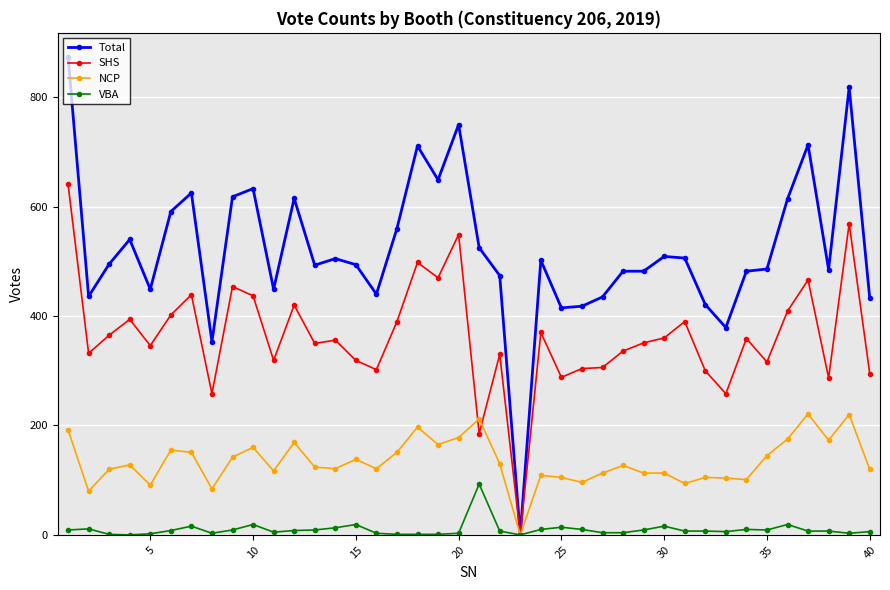

True or false: SHS has more than 2 interior local peaks.

True